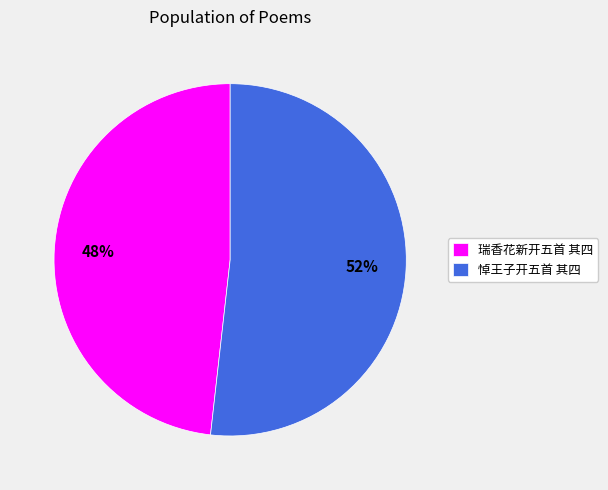

What is the largest slice in the pie chart?

悼王子开五首 其四